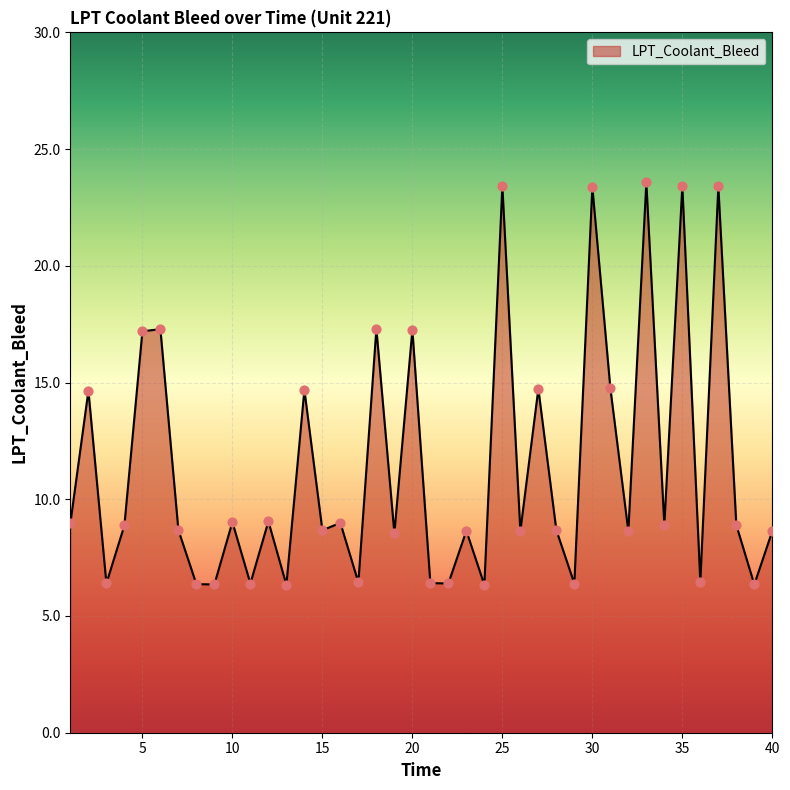

What is the maximum value shown in the chart?

23.6